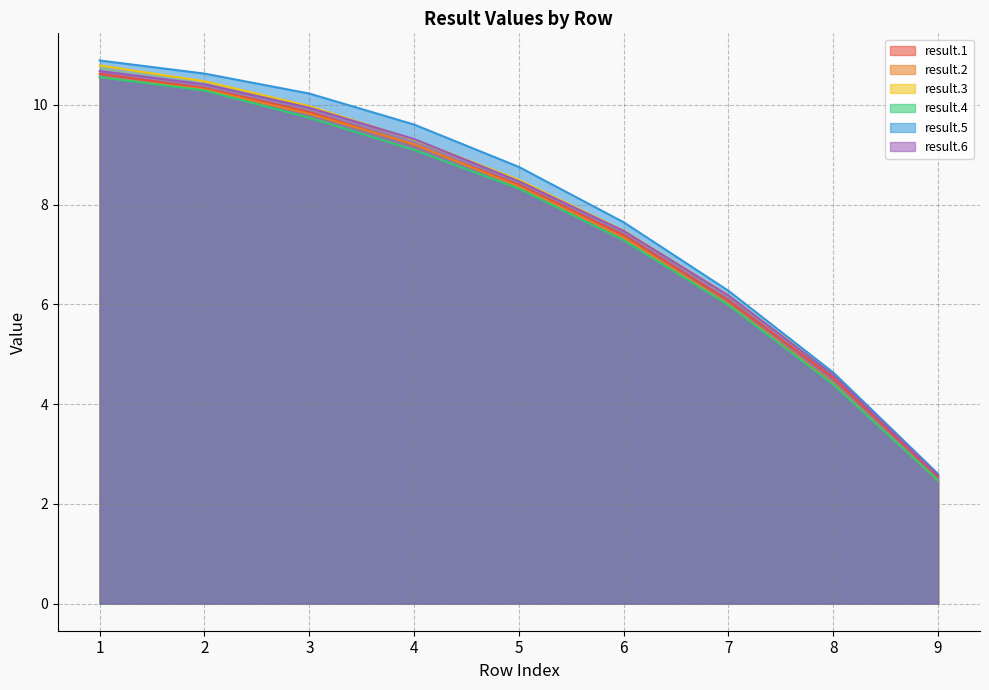

What is the difference between the second highest and minimum values in the result.1 series?

7.8